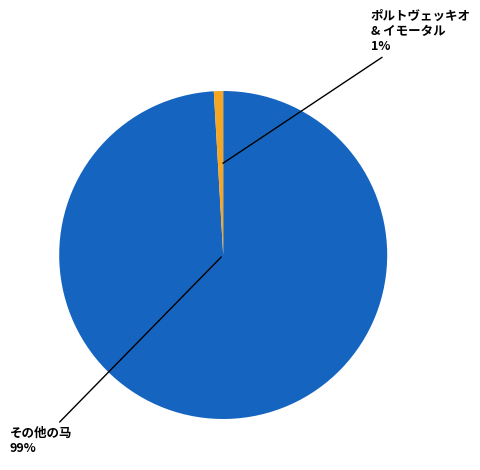

Count the number of slices in the pie.

2